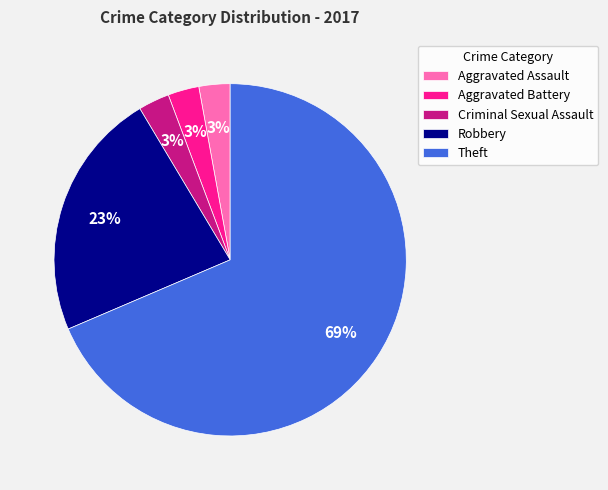

Combined, do Theft and Robbery account for over 50%?

Yes